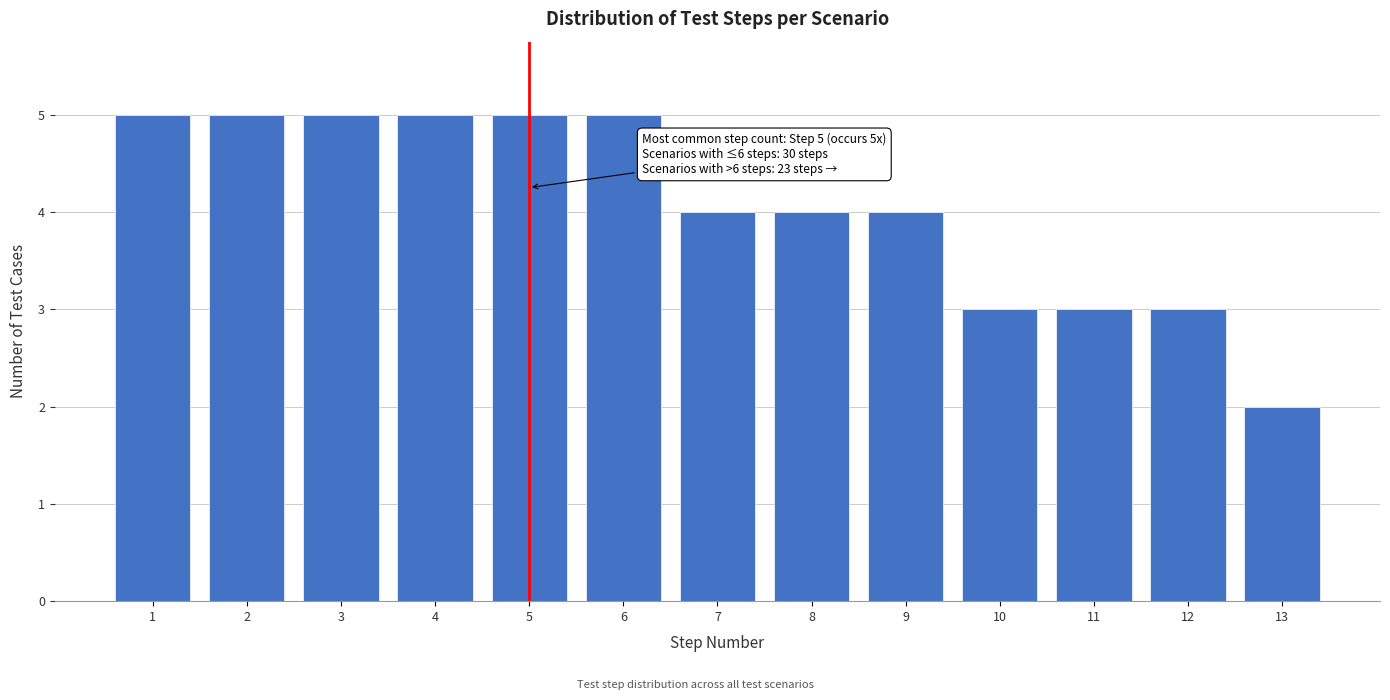

Reading left to right, transcribe all the data shown in this chart.

5	5	5	5	5	5	4	4	4	3	3	3	2